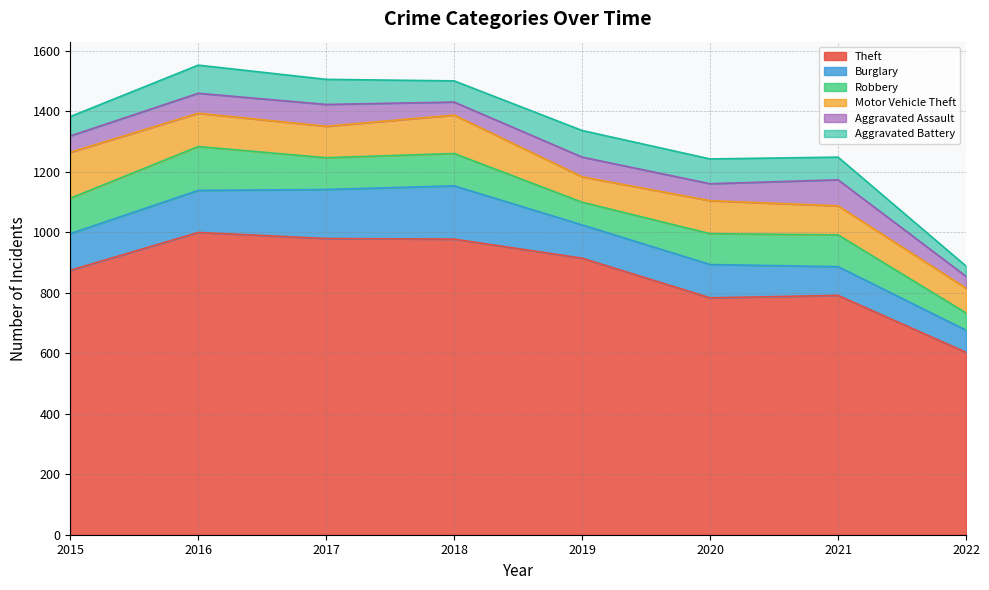

In Theft, how many points are higher than both neighbors (excluding endpoints)?

2